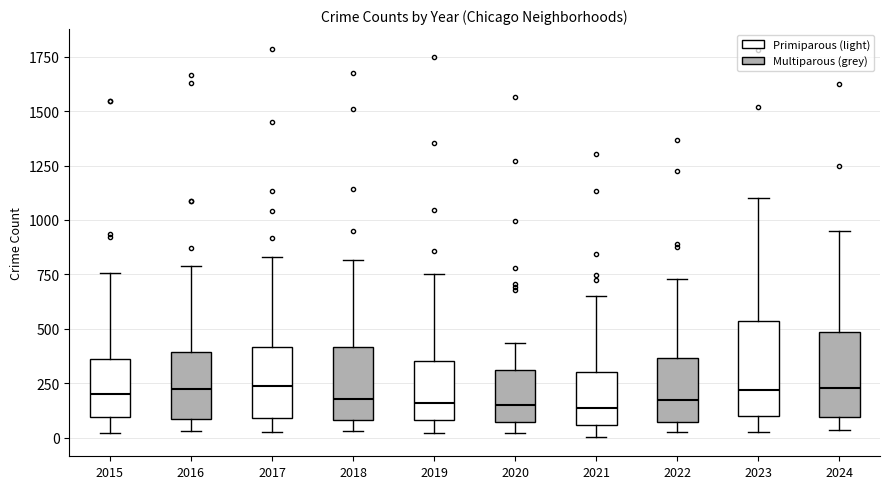

Reading left to right, transcribe this box plot: for each box, give where its median line is, the range the box spans, and where its two whiskers end, as read against the y-axis. The values are not printed on the chart, so give them approximately, as read against the axis.

2015: median 200, box 100 to 350, whiskers 0 to 750
2016: median 250, box 100 to 400, whiskers 50 to 800
2017: median 250, box 100 to 400, whiskers 50 to 850
2018: median 200, box 100 to 400, whiskers 50 to 800
2019: median 150, box 100 to 350, whiskers 0 to 750
2020: median 150, box 50 to 300, whiskers 0 to 450
2021: median 150, box 50 to 300, whiskers 0 to 650
2022: median 150, box 50 to 350, whiskers 50 (just below the box's lower edge) to 750
2023: median 200, box 100 to 550, whiskers 50 to 1100
2024: median 250, box 100 to 500, whiskers 50 to 950